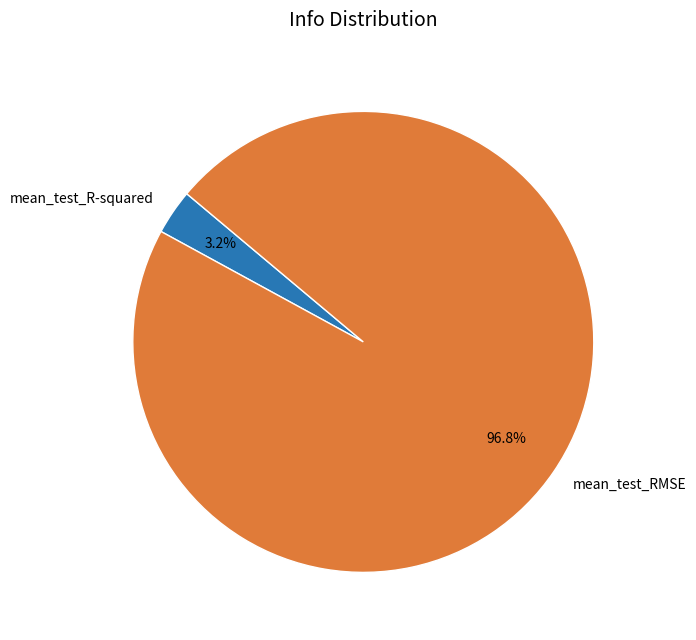

To the nearest percent, what percentage of the pie is mean_test_RMSE?

97%